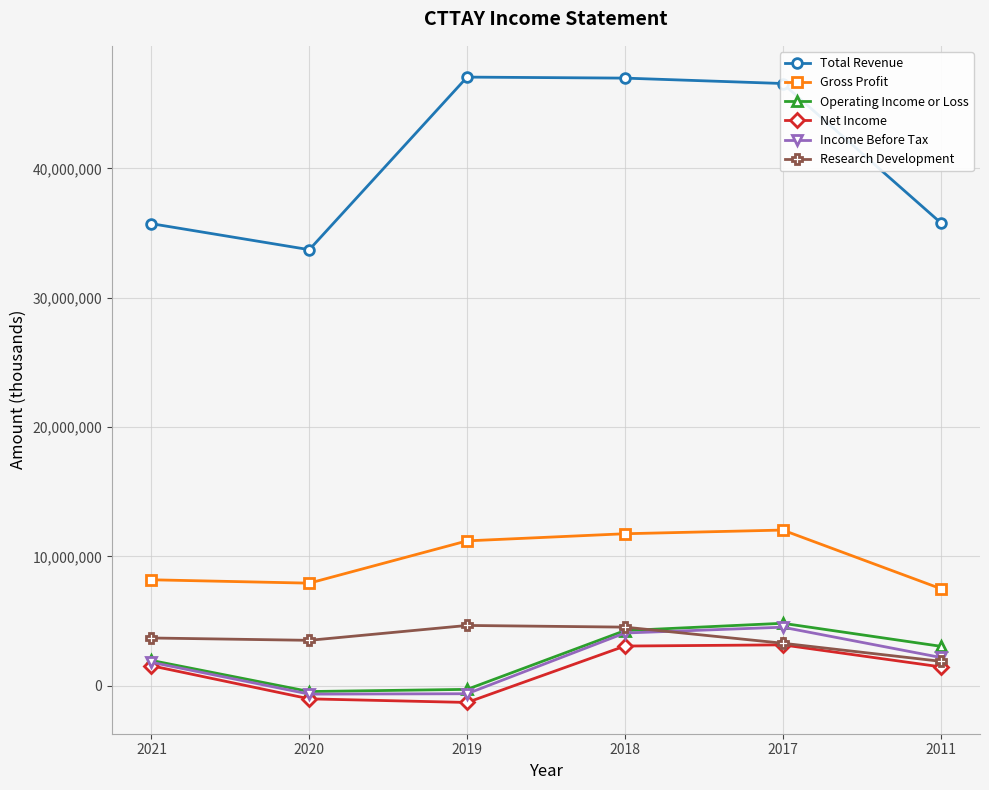

What is the difference between the Gross Profit values at 2019 and 2017?

835300